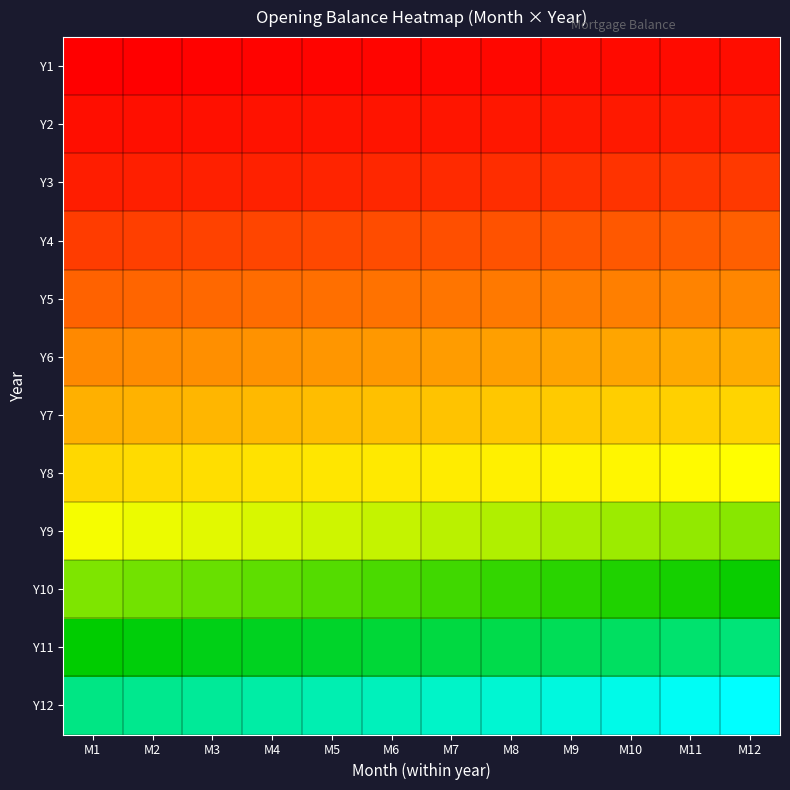

Reading left to right, transcribe all the data shown in this chart.

Y1: M1=1000000.0	M2=994834.3	M3=989648.2	M4=984441.6	M5=979214.4	M6=973966.4	M7=968697.7	M8=963408.2	M9=958097.7	M10=952766.1	M11=947413.5	M12=942039.7
Y2: M1=936644.6	M2=931228.2	M3=925790.3	M4=920330.9	M5=914849.9	M6=909347.2	M7=903822.7	M8=898276.3	M9=892708.0	M10=887117.6	M11=881505.1	M12=875870.4
Y3: M1=870213.4	M2=864534.0	M3=858832.2	M4=853107.7	M5=847360.6	M6=841590.8	M7=835798.1	M8=829982.4	M9=824143.8	M10=818282.0	M11=812397.1	M12=806488.8
Y4: M1=800557.2	M2=794602.1	M3=788623.4	M4=782621.0	M5=776594.9	M6=770547.8	M7=764479.4	M8=758389.8	M9=752278.8	M10=746146.3	M11=739992.2	M12=733816.4
Y5: M1=727618.9	M2=721399.5	M3=715158.2	M4=708895.0	M5=702609.7	M6=696302.4	M7=689972.8	M8=683621.1	M9=677247.0	M10=670850.6	M11=664431.7	M12=657990.4
Y6: M1=651526.6	M2=645040.2	M3=638531.1	M4=632099.2	M5=625514.5	M6=618906.7	M7=612276.0	M8=605622.3	M9=598945.5	M10=592245.6	M11=585522.5	M12=578776.1
Y7: M1=572006.4	M2=565213.3	M3=558396.6	M4=551556.4	M5=544692.6	M6=537805.2	M7=530894.1	M8=523959.3	M9=517000.7	M10=510018.2	M11=503011.8	M12=495981.4
Y8: M1=488927.0	M2=481848.5	M3=474745.8	M4=467618.9	M5=460467.8	M6=453292.3	M7=446092.3	M8=438867.8	M9=431618.7	M10=424344.9	M11=417046.3	M12=409723.0
Y9: M1=402374.9	M2=394701.7	M3=387003.5	M4=379280.1	M5=371531.6	M6=363757.8	M7=355958.9	M8=348134.6	M9=340284.9	M10=332409.8	M11=324509.2	M12=316583.1
Y10: M1=308631.4	M2=300654.0	M3=292651.0	M4=284622.1	M5=276567.4	M6=268486.8	M7=260380.3	M8=252247.7	M9=244089.1	M10=235904.3	M11=227693.3	M12=219456.1
Y11: M1=211192.5	M2=202902.5	M3=194585.9	M4=186242.7	M5=177872.8	M6=169476.2	M7=161052.7	M8=152602.3	M9=144125.0	M10=135620.7	M11=127089.2	M12=118530.6
Y12: M1=109944.9	M2=101332.1	M3=92692.0	M4=84024.5	M5=75329.6	M6=66607.1	M7=57857.1	M8=49079.5	M9=40273.9	M10=31440.5	M11=22579.0	M12=13689.4